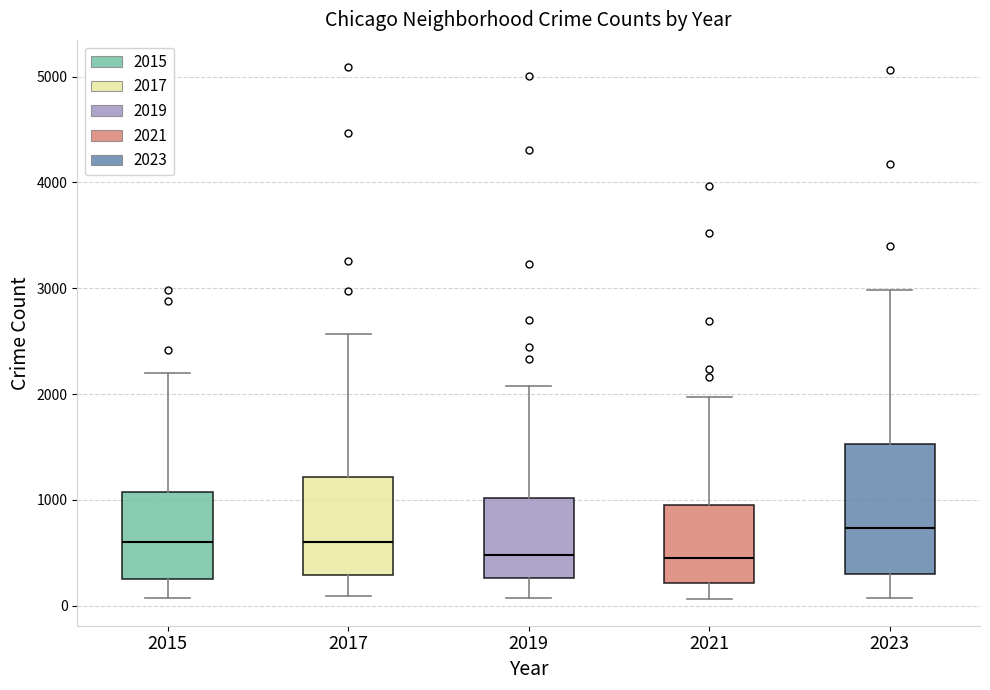

Which box's median line is the highest?

2023